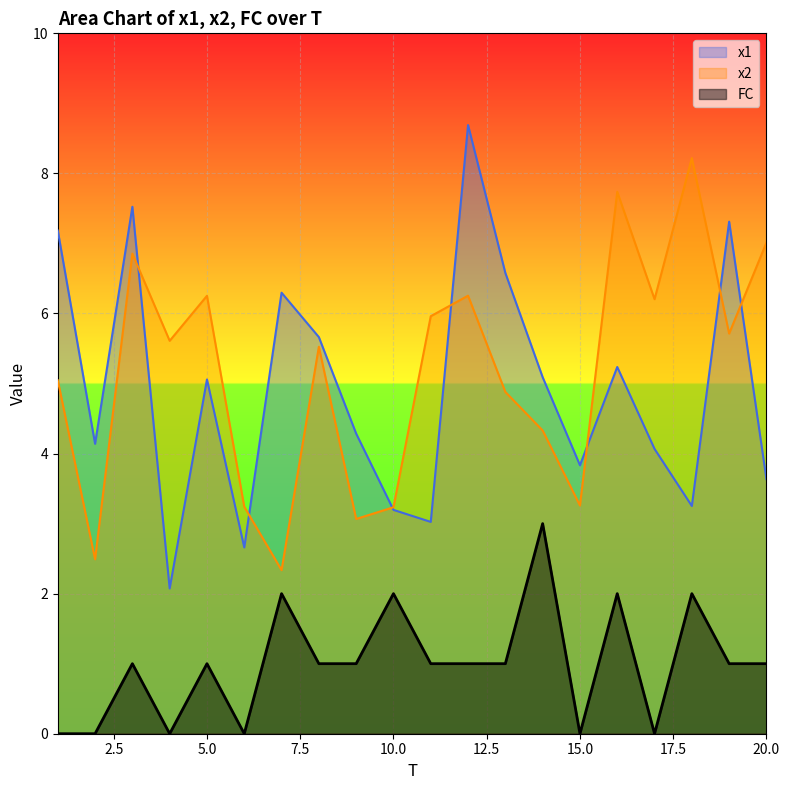

Read the x2 value at 3.

6.9